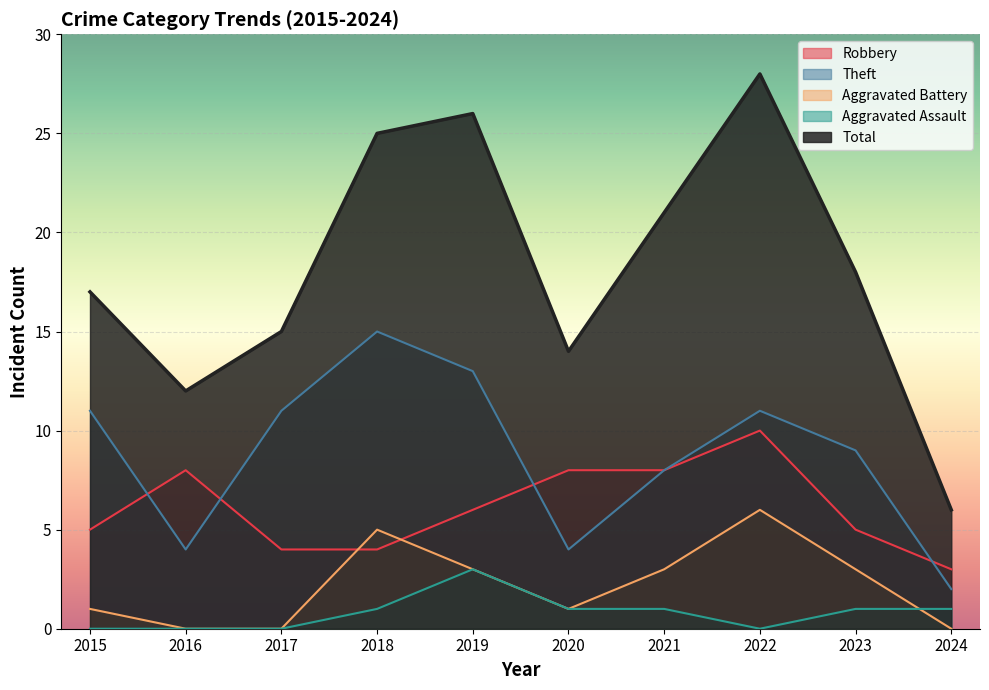

How many data points in Robbery are above 6?

4